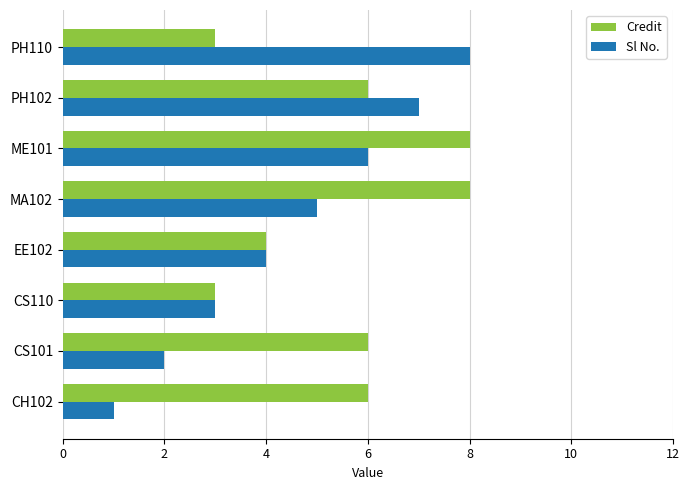

Which series has the largest range (max minus min)?

Sl No.